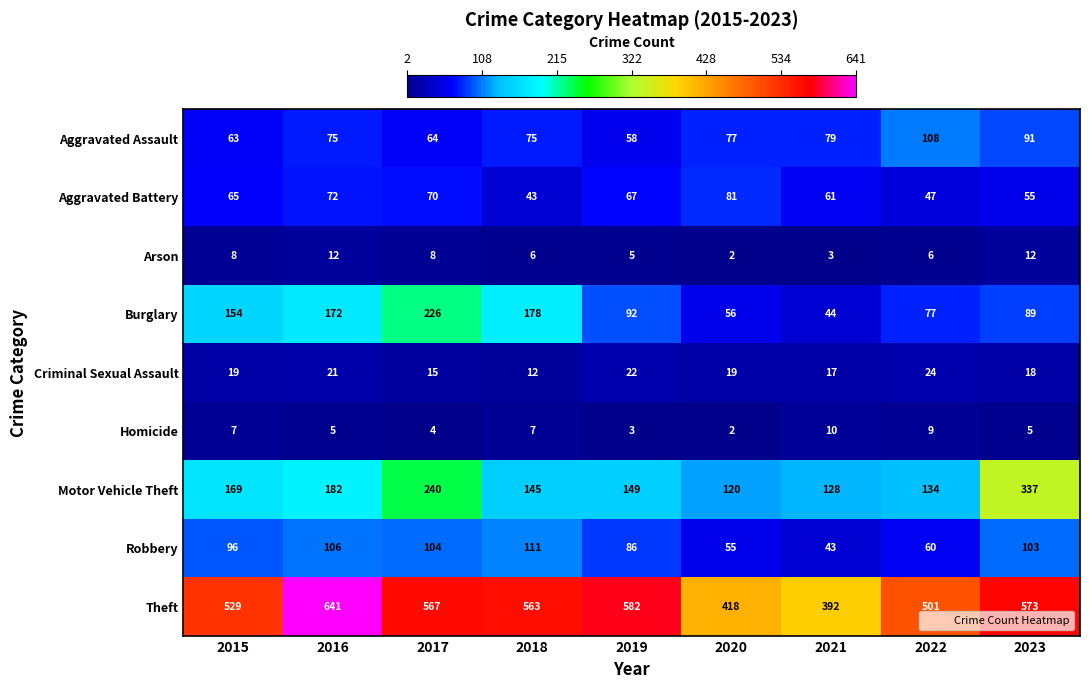

At which label does Arson reach its minimum?

2020